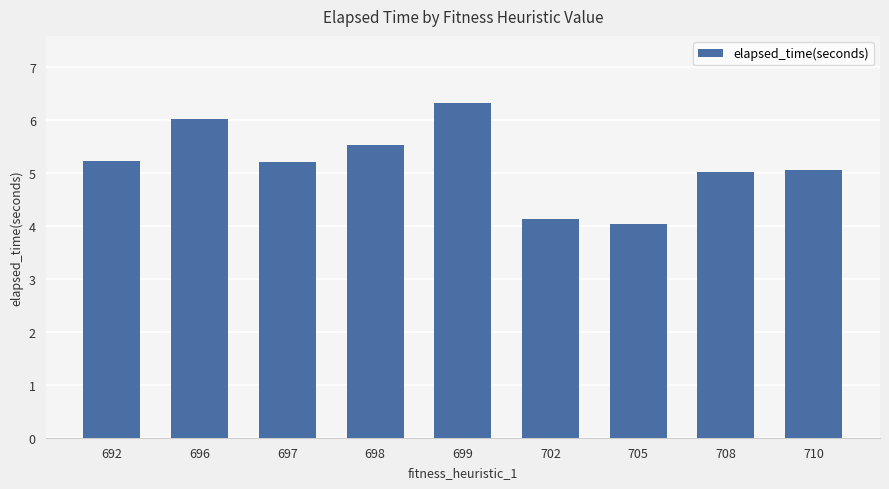

At which category does the chart reach its minimum across all series?

705